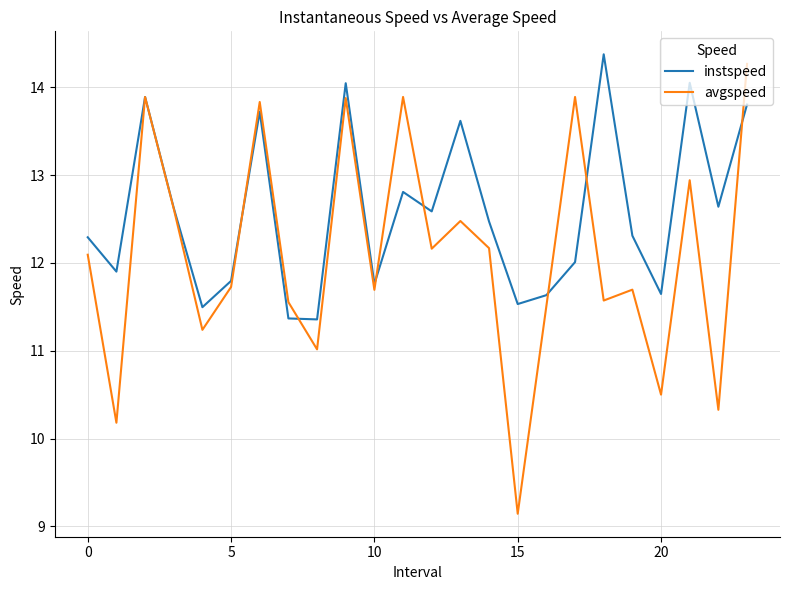

Which series has the largest total across all categories?

instspeed